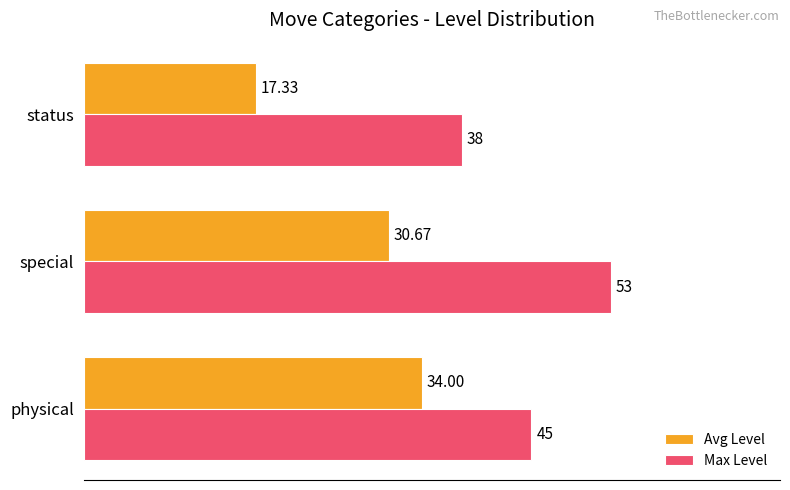

What is the minimum value shown in the chart?

17.3